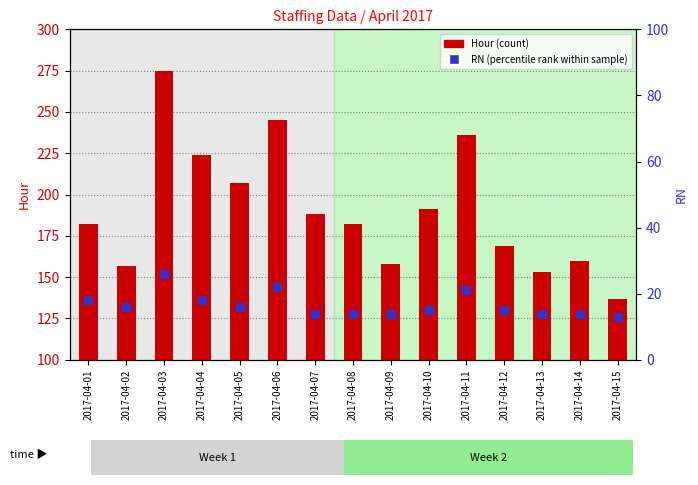

What are all the series names shown in the legend?

Hour, RN